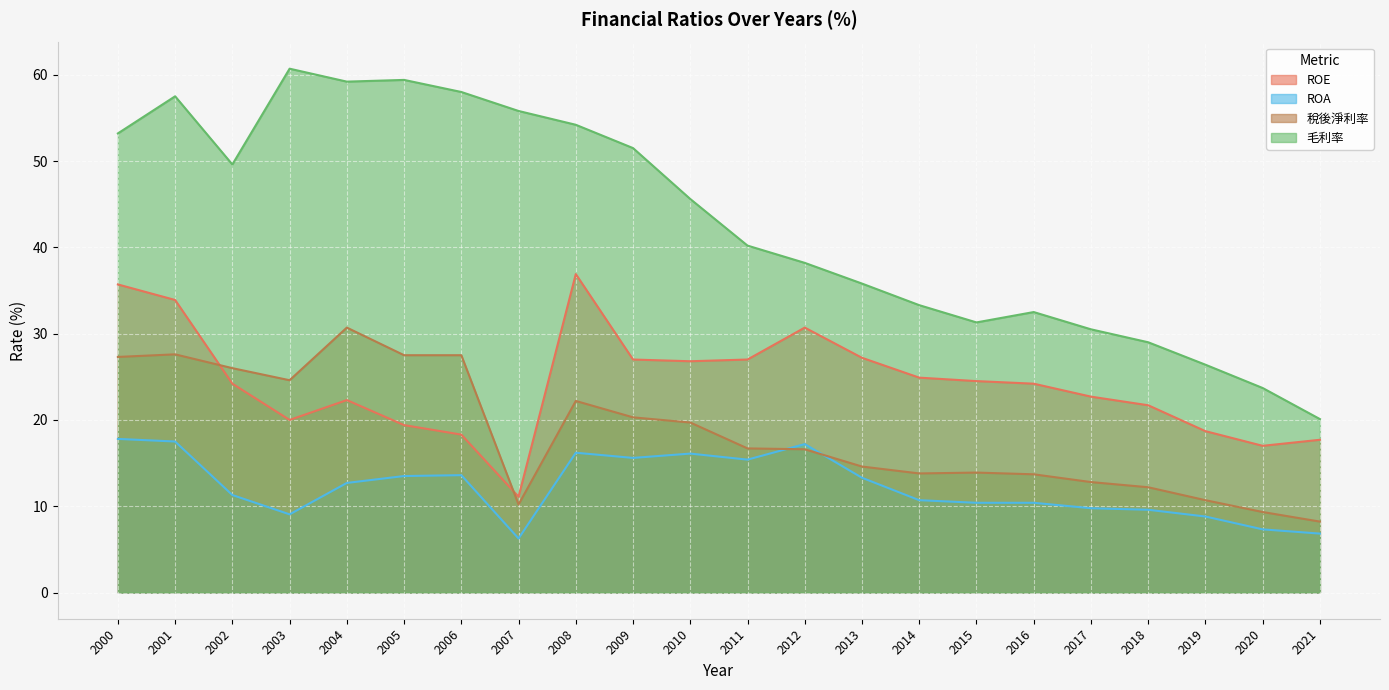

Reading right to left, transcribe all the data shown in this chart.

ROE: 2021=17.7	2020=17.0	2019=18.7	2018=21.7	2017=22.7	2016=24.2	2015=24.5	2014=24.9	2013=27.2	2012=30.7	2011=27.0	2010=26.8	2009=27.0	2008=36.9	2007=11.1	2006=18.3	2005=19.4	2004=22.3	2003=20.0	2002=24.2	2001=33.9	2000=35.7
ROA: 2021=6.8	2020=7.3	2019=8.8	2018=9.6	2017=9.8	2016=10.4	2015=10.4	2014=10.7	2013=13.3	2012=17.2	2011=15.4	2010=16.1	2009=15.6	2008=16.2	2007=6.3	2006=13.6	2005=13.5	2004=12.7	2003=9.1	2002=11.3	2001=17.5	2000=17.8
稅後淨利率: 2021=8.2	2020=9.3	2019=10.7	2018=12.2	2017=12.8	2016=13.7	2015=13.9	2014=13.8	2013=14.6	2012=16.6	2011=16.7	2010=19.7	2009=20.3	2008=22.2	2007=10.2	2006=27.5	2005=27.5	2004=30.7	2003=24.6	2002=26.0	2001=27.6	2000=27.3
毛利率: 2021=20.1	2020=23.7	2019=26.4	2018=29.0	2017=30.5	2016=32.5	2015=31.3	2014=33.3	2013=35.8	2012=38.2	2011=40.2	2010=45.6	2009=51.5	2008=54.2	2007=55.8	2006=58.0	2005=59.4	2004=59.2	2003=60.7	2002=49.6	2001=57.5	2000=53.2